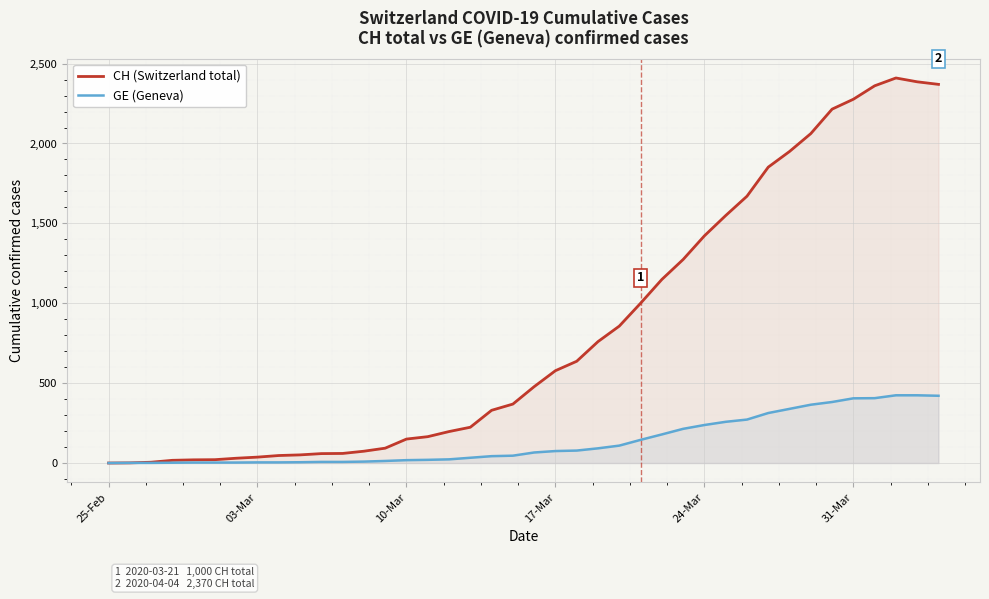

What is the maximum value for CH (Switzerland total)?

2410